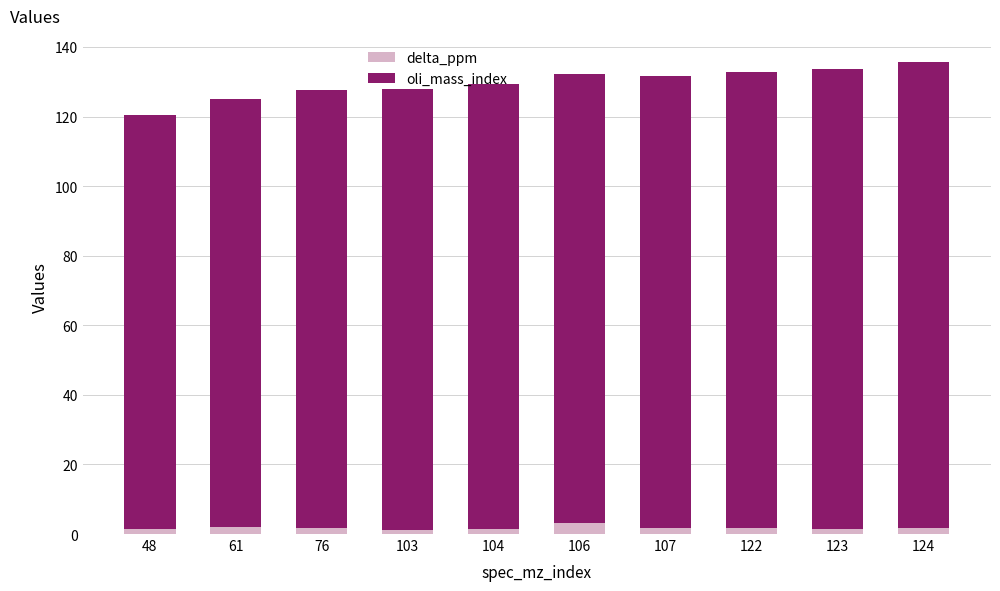

True or false: delta_ppm has a value of 1.6 at 124.

True